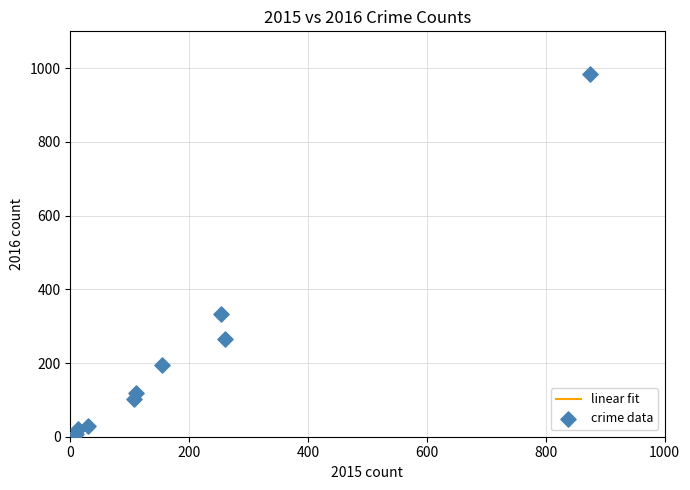

What is the range of X values (max minus min)?

865